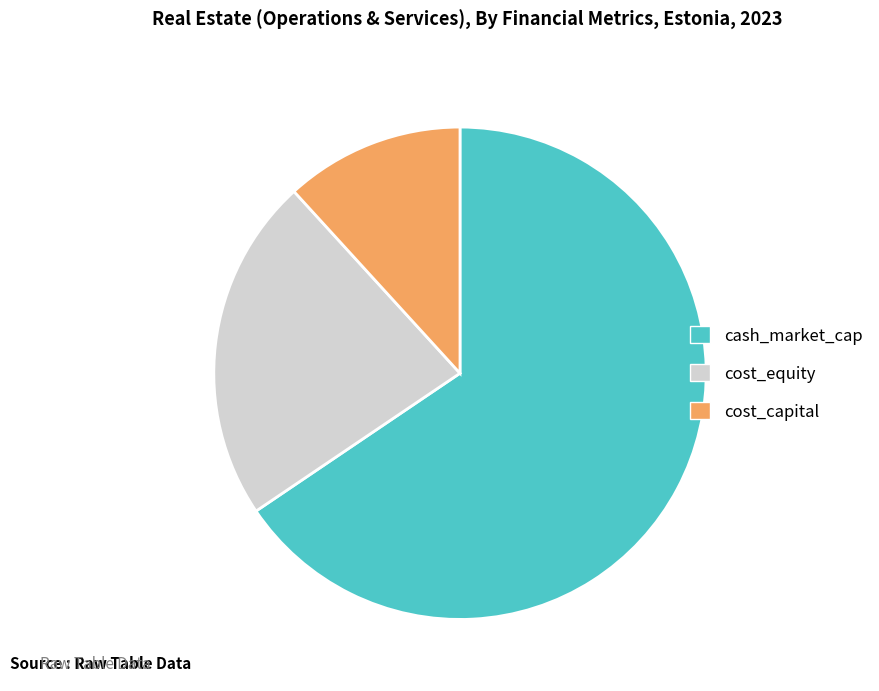

Does cost_equity represent more than half of the total?

No